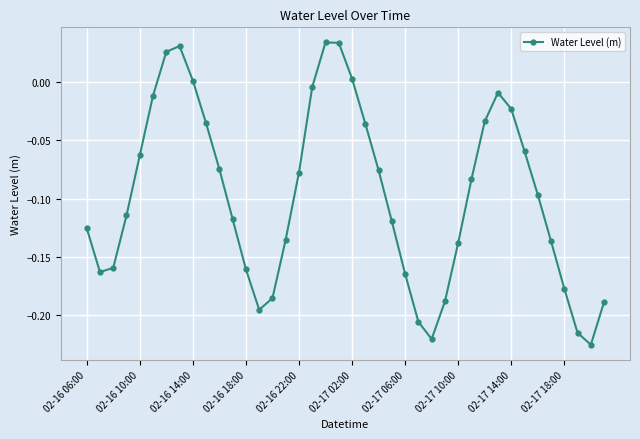

What is the sum of all values?

-3.9